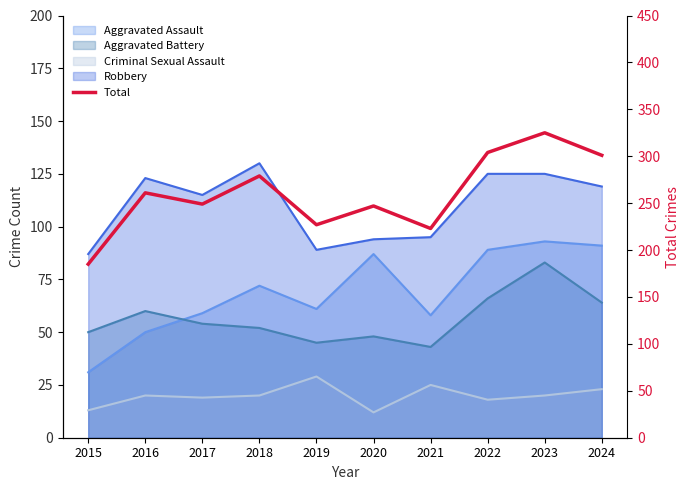

What is the value of the 5th point from the left?

227